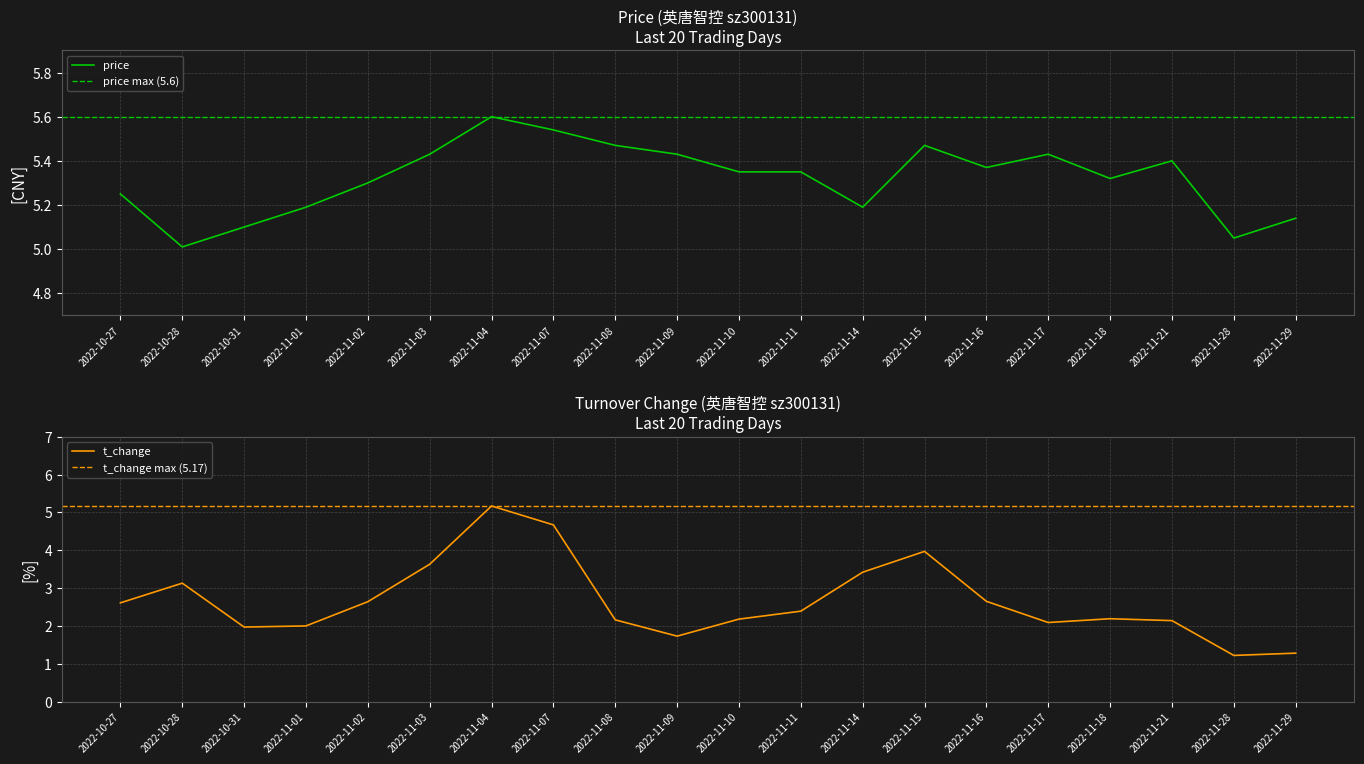

Which series has the largest range (max minus min)?

t_change